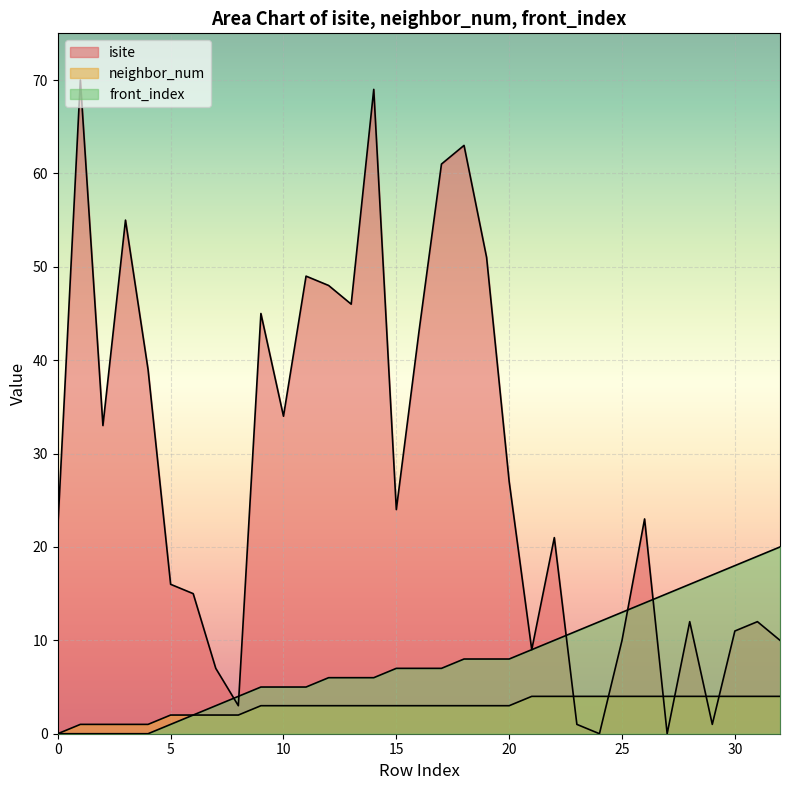

Which category has the lowest value across all series?

24